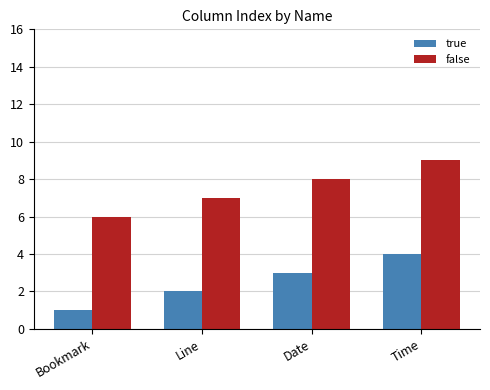

What position from the left is Line?

2